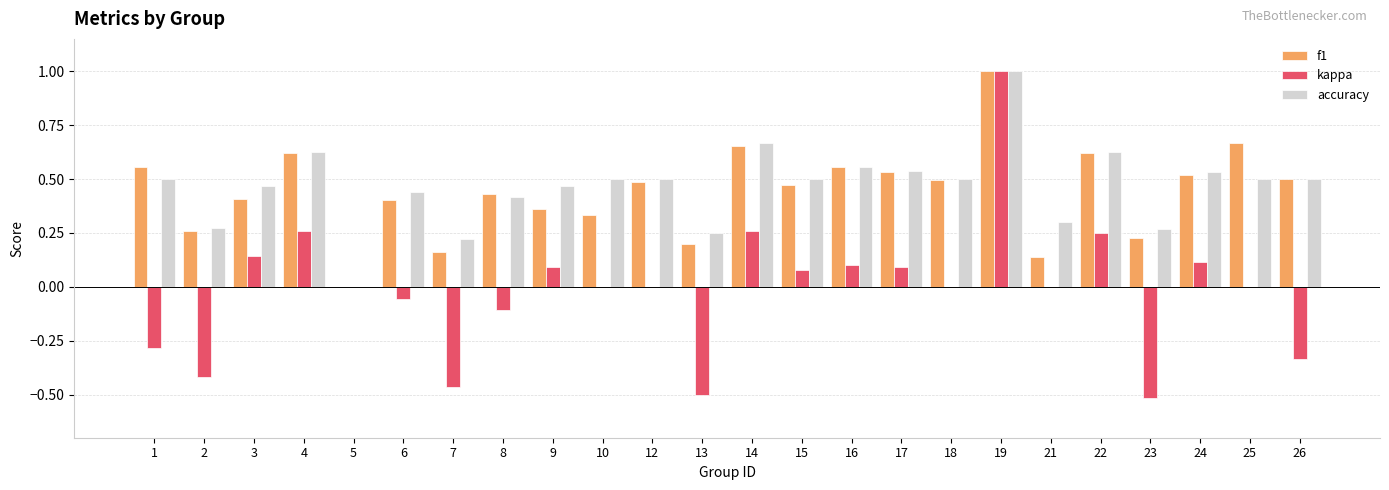

How many series are shown in this chart?

3